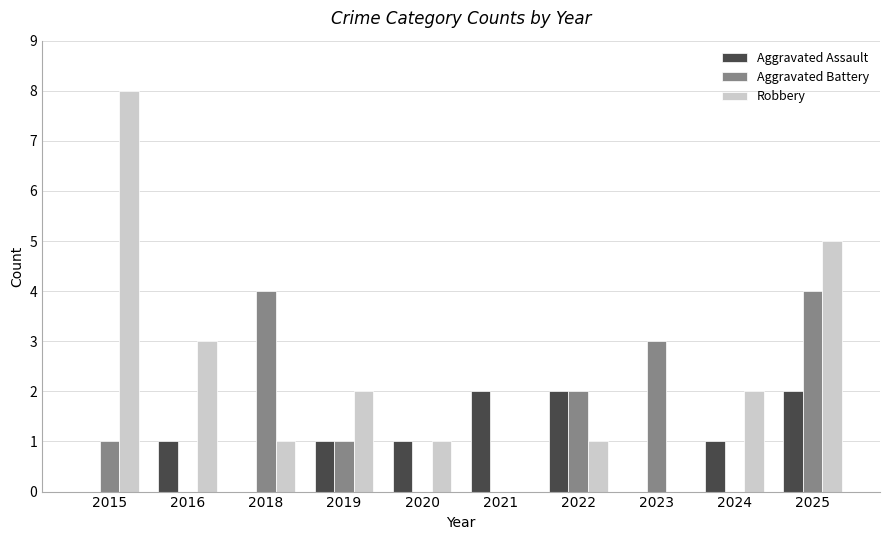

Where is Aggravated Battery nearest to the value 2?

2022